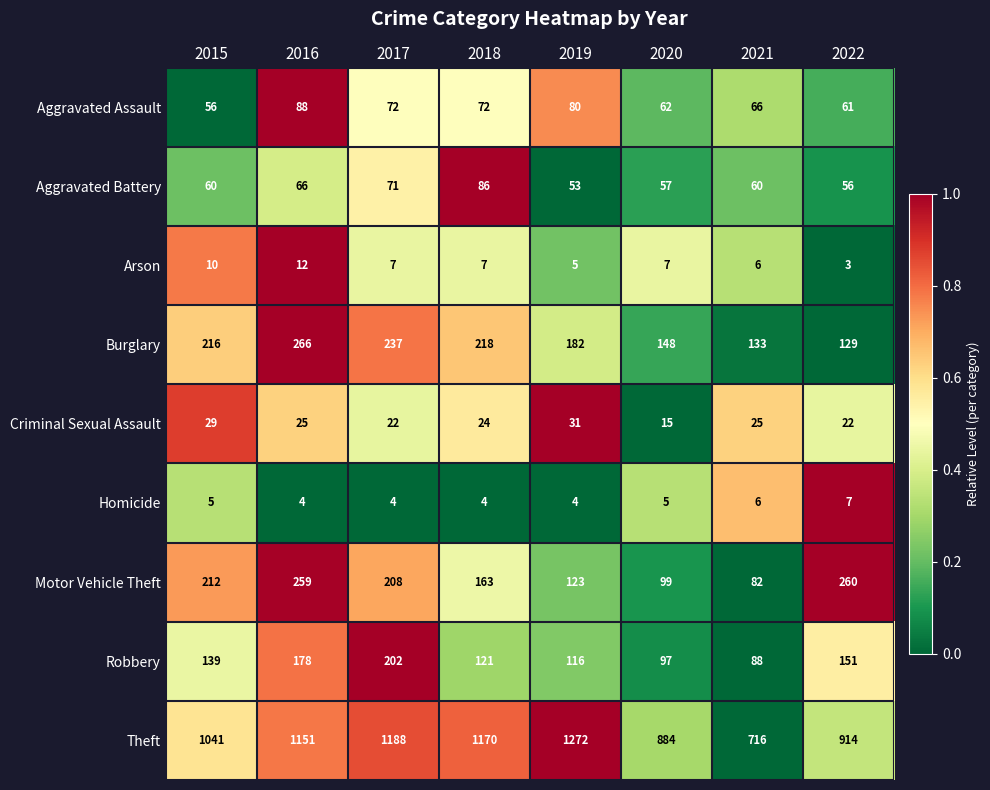

What is the total value across all series at 2015?

1768